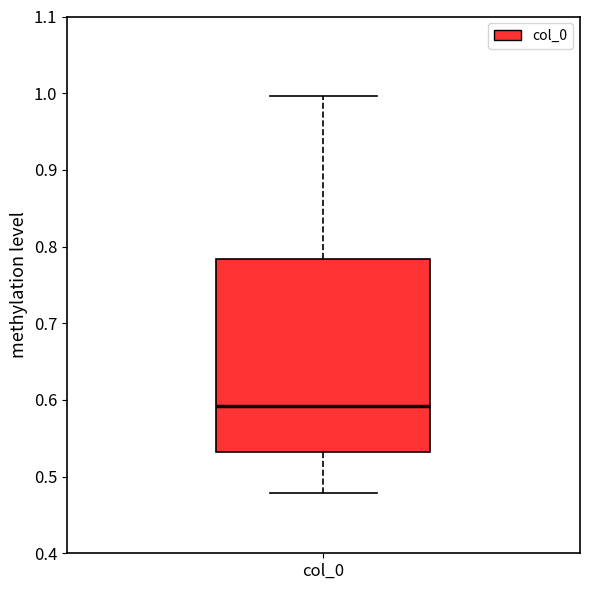

Transcribe this box plot: give where the median line is, the range the box spans, and where the two whiskers end, as read against the y-axis. The values are not printed on the chart, so give them approximately, as read against the axis.

median 0.59, box 0.53 to 0.78, whiskers 0.48 to 1.00